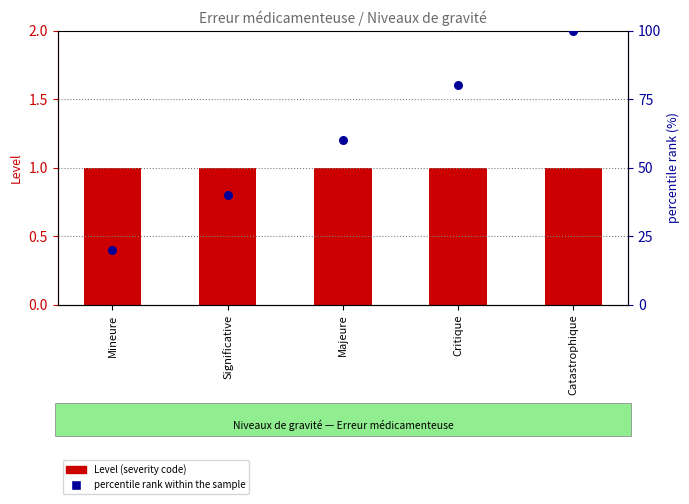

At which category is the sum across all series the highest?

Catastrophique